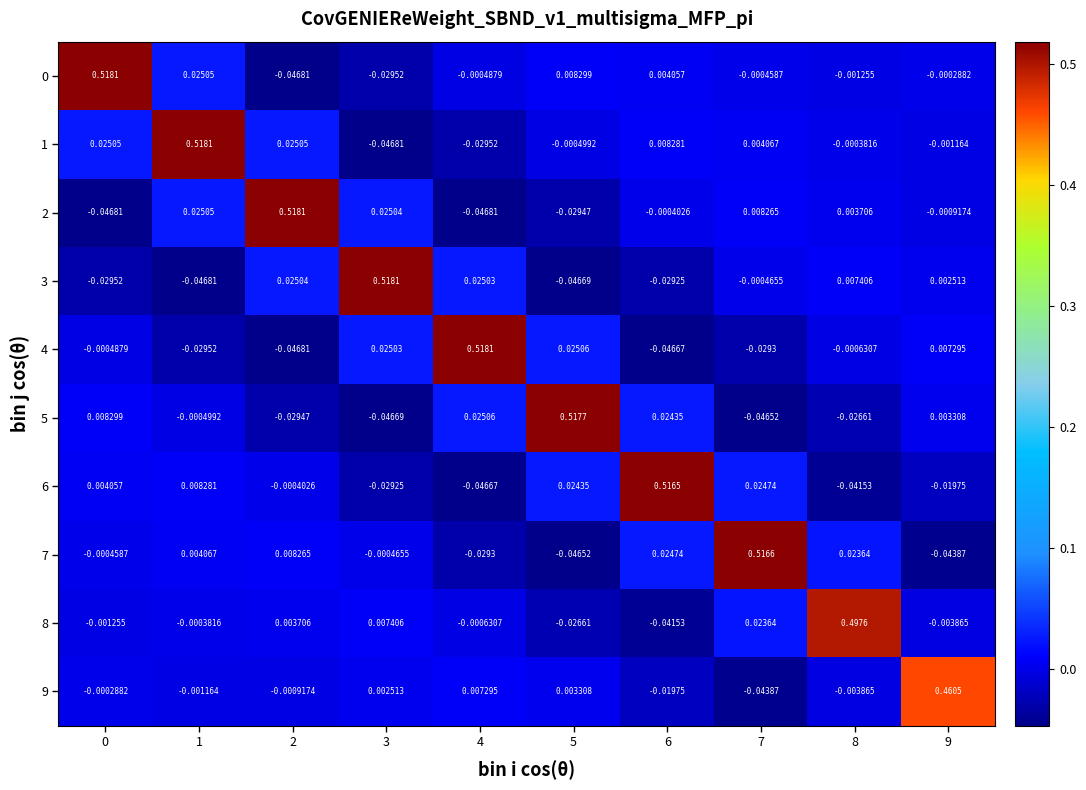

At which category is the sum across all series the highest?

1